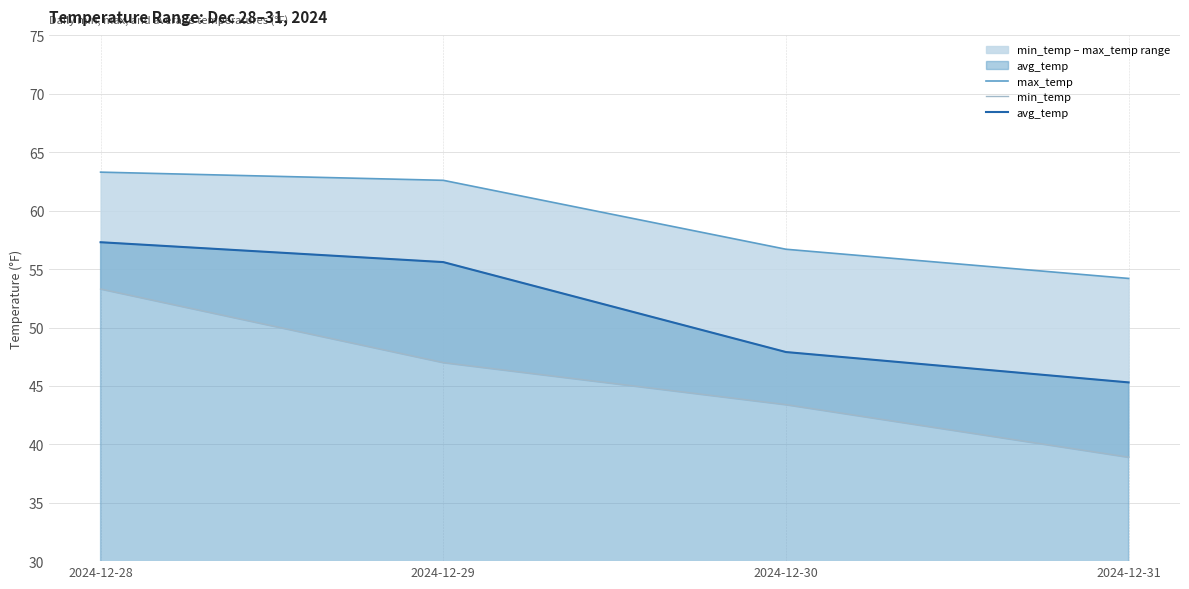

Reading right to left, extract all data points from this chart.

max_temp: 2024-12-31=54.2	2024-12-30=56.7	2024-12-29=62.6	2024-12-28=63.3
min_temp: 2024-12-31=38.9	2024-12-30=43.4	2024-12-29=47.0	2024-12-28=53.3
avg_temp_line: 2024-12-31=45.3	2024-12-30=47.9	2024-12-29=55.6	2024-12-28=57.3